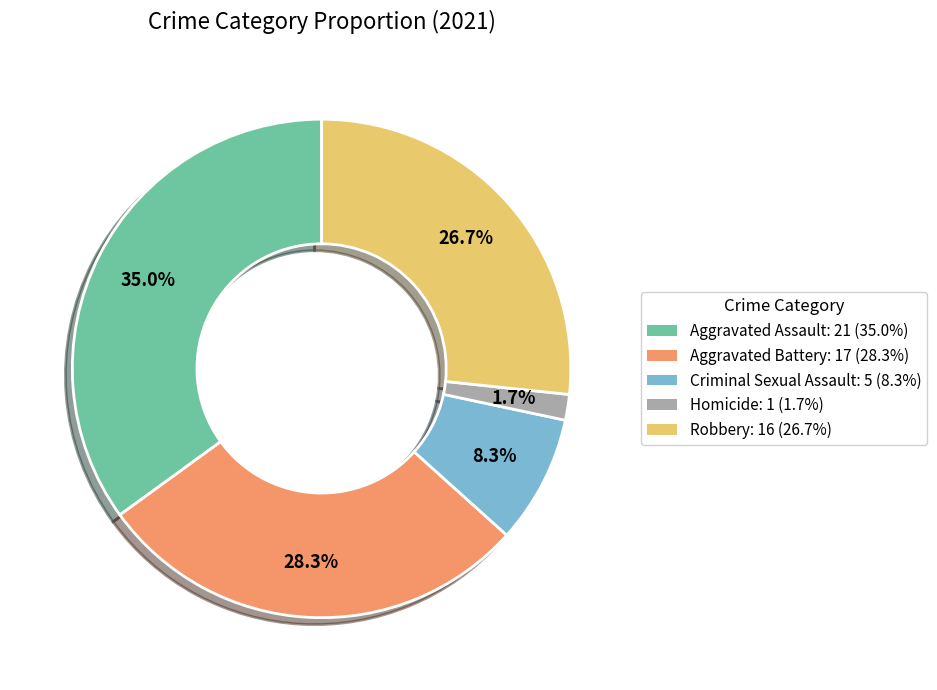

Does any single category account for the majority?

No